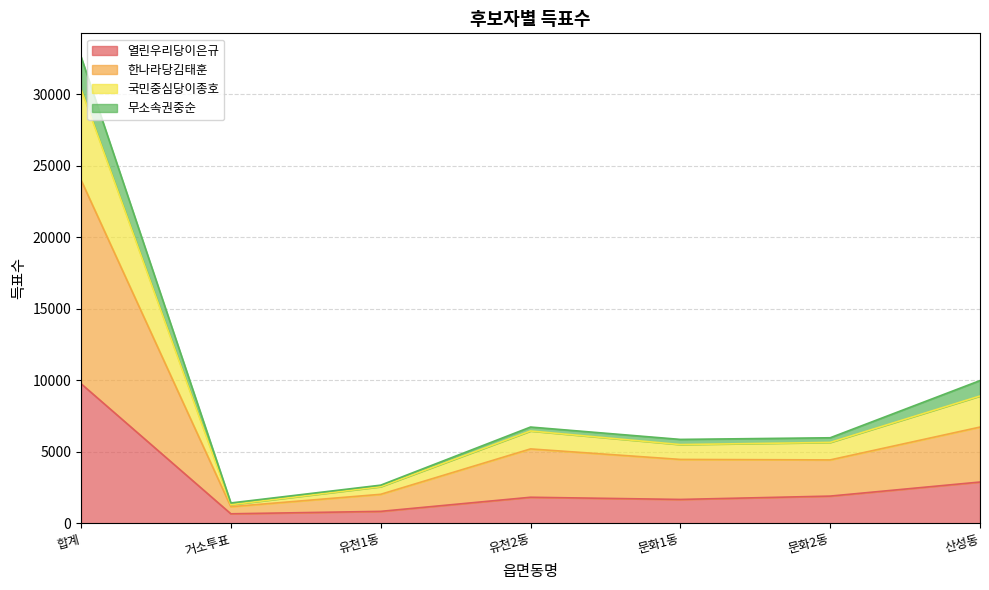

What is the smallest value displayed?

661